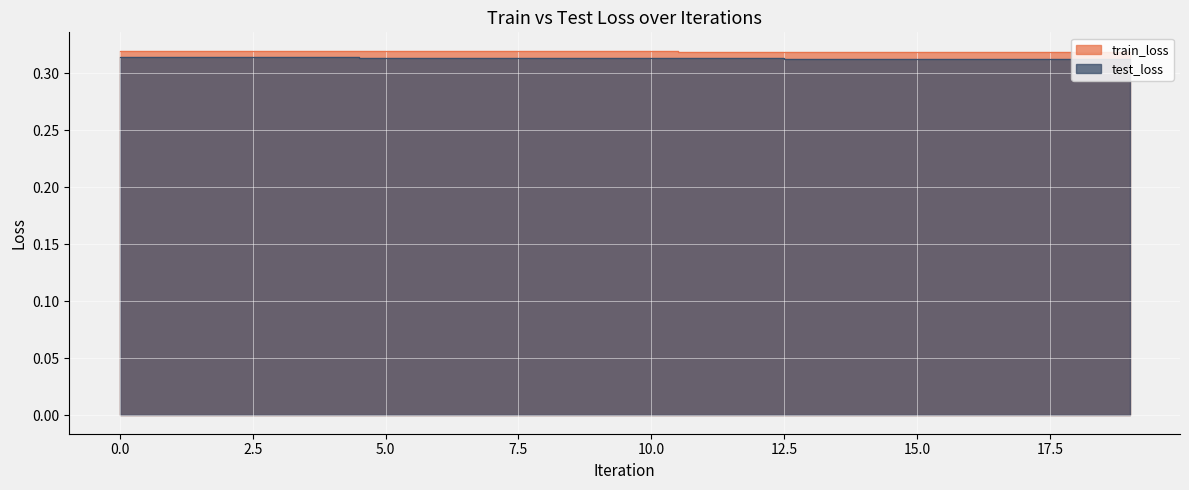

The test_loss series shows 0.3 at 0. True or false?

True